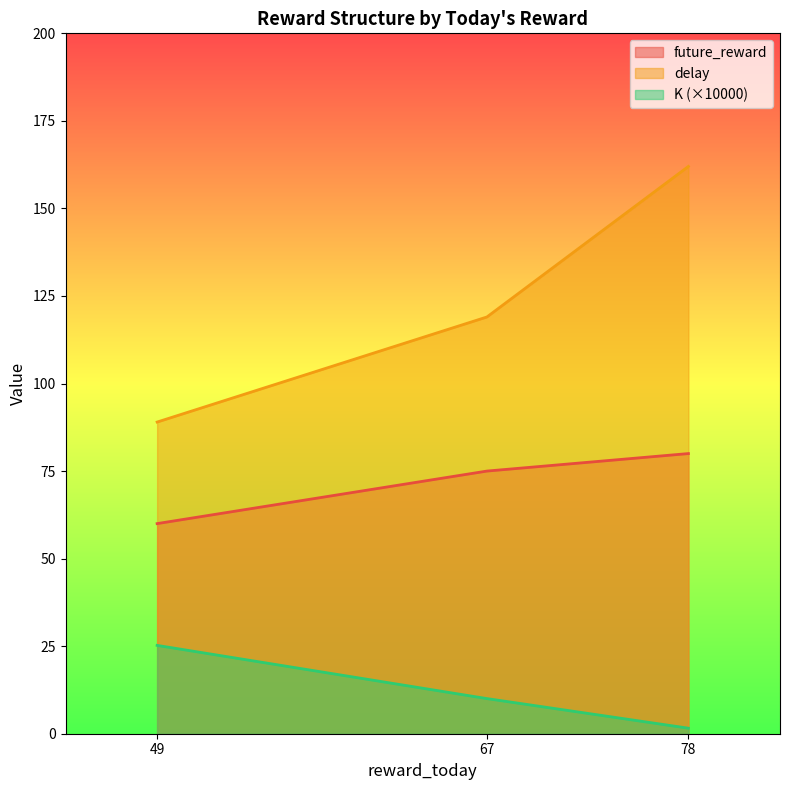

What is the sum of all K values?

36.8